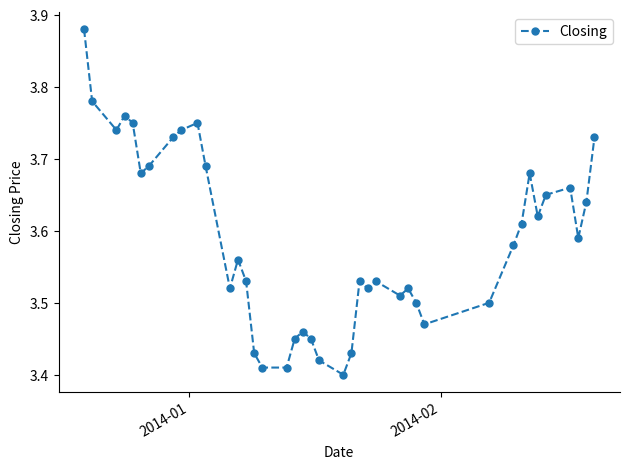

What is the difference between the maximum and second lowest values?

0.5